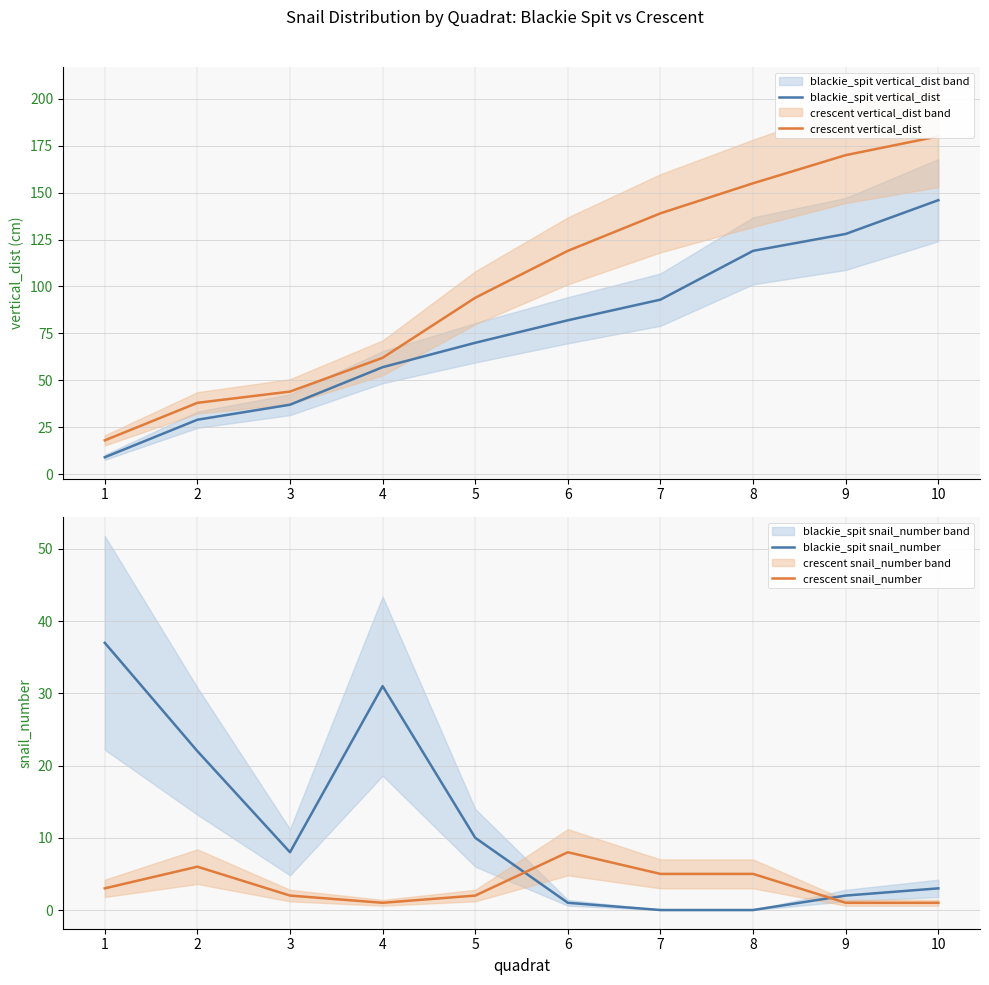

What is the lowest value of the crescent snail_number series?

1